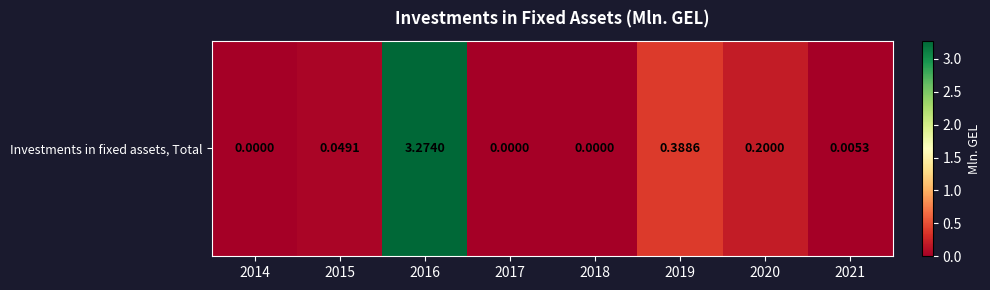

True or false: the data shows 0.0 at 2021.

False